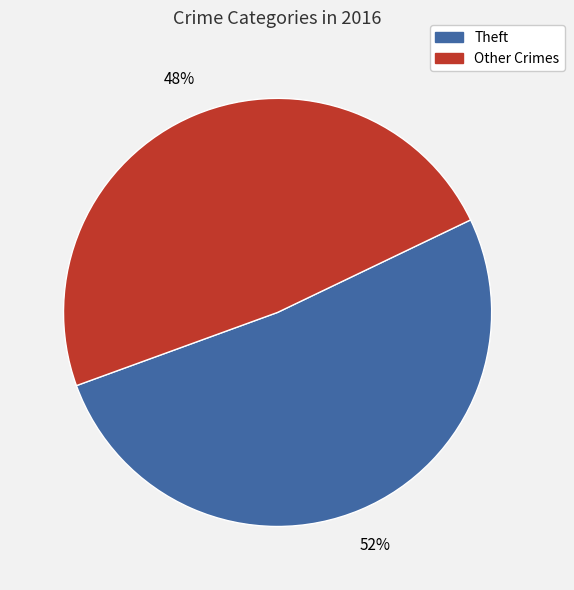

How many segments does this pie chart have?

2